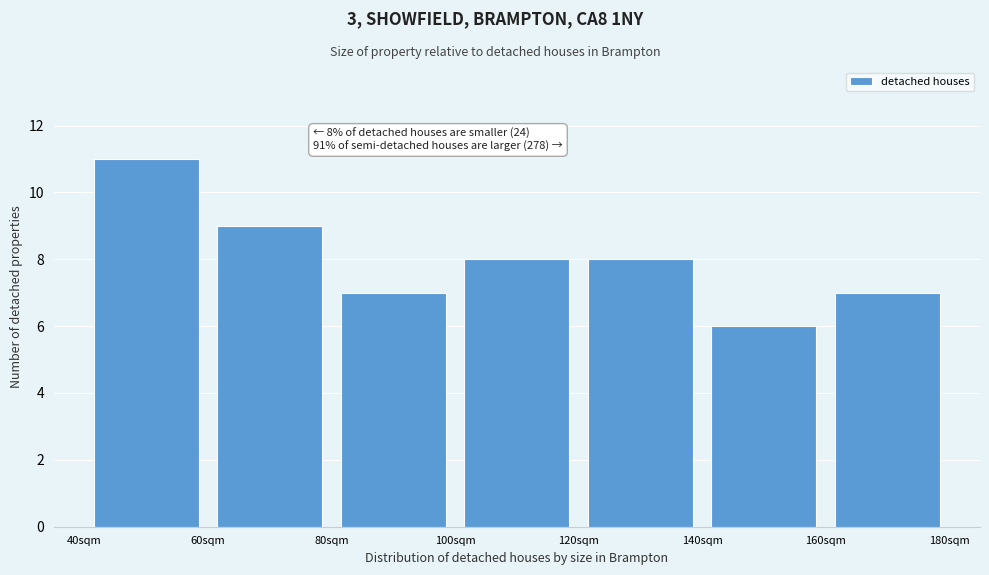

Over which range of the x-axis is the bar tallest?

40 to 60